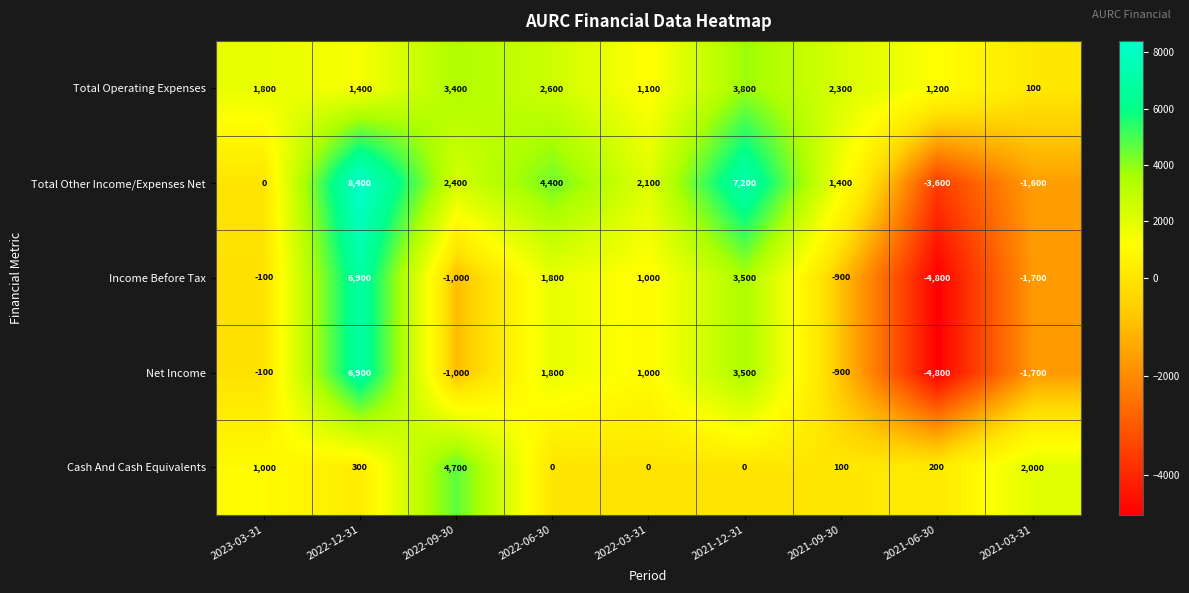

At which category is the sum across all series the highest?

2022-12-31